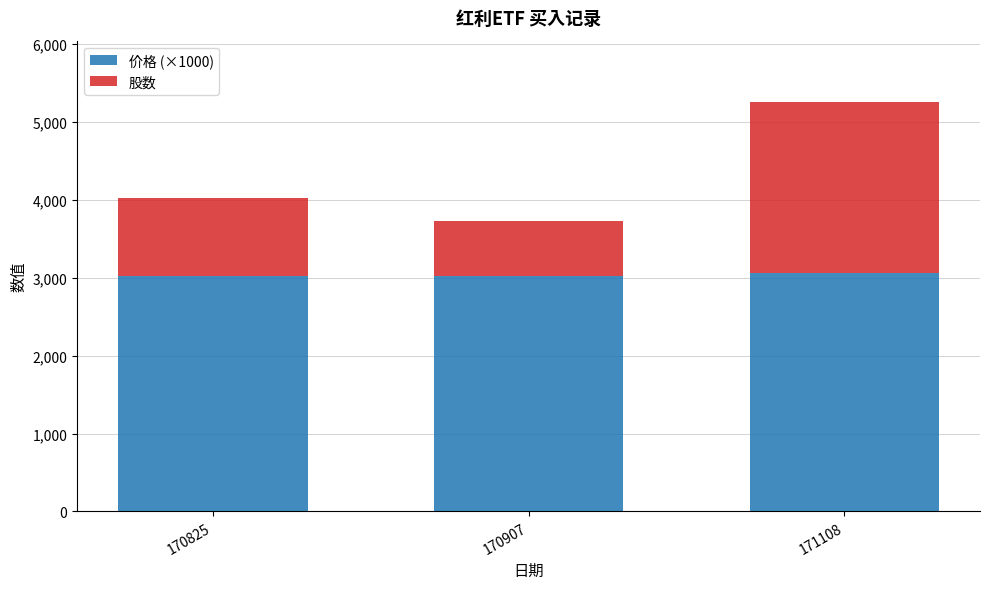

The 价格 (×1000) series shows 3025 at 170907. True or false?

True